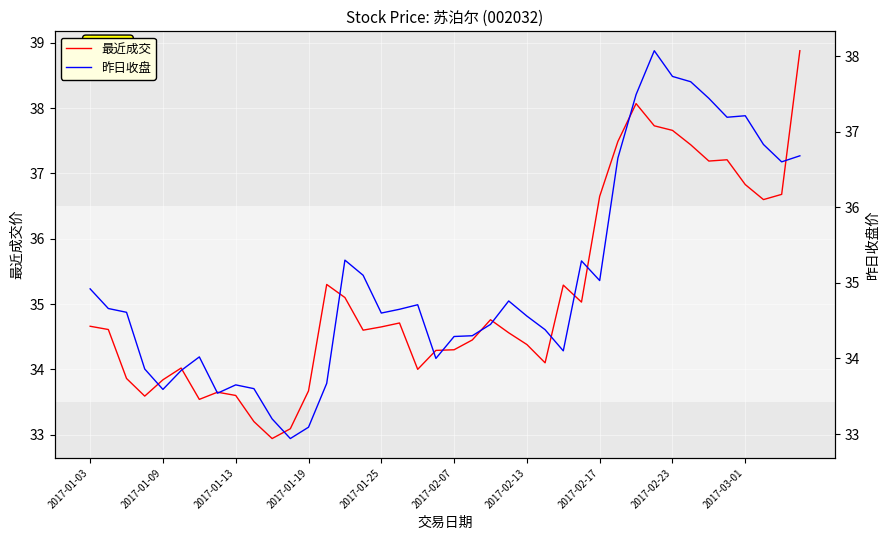

What is the minimum value for 最近成交?

32.9